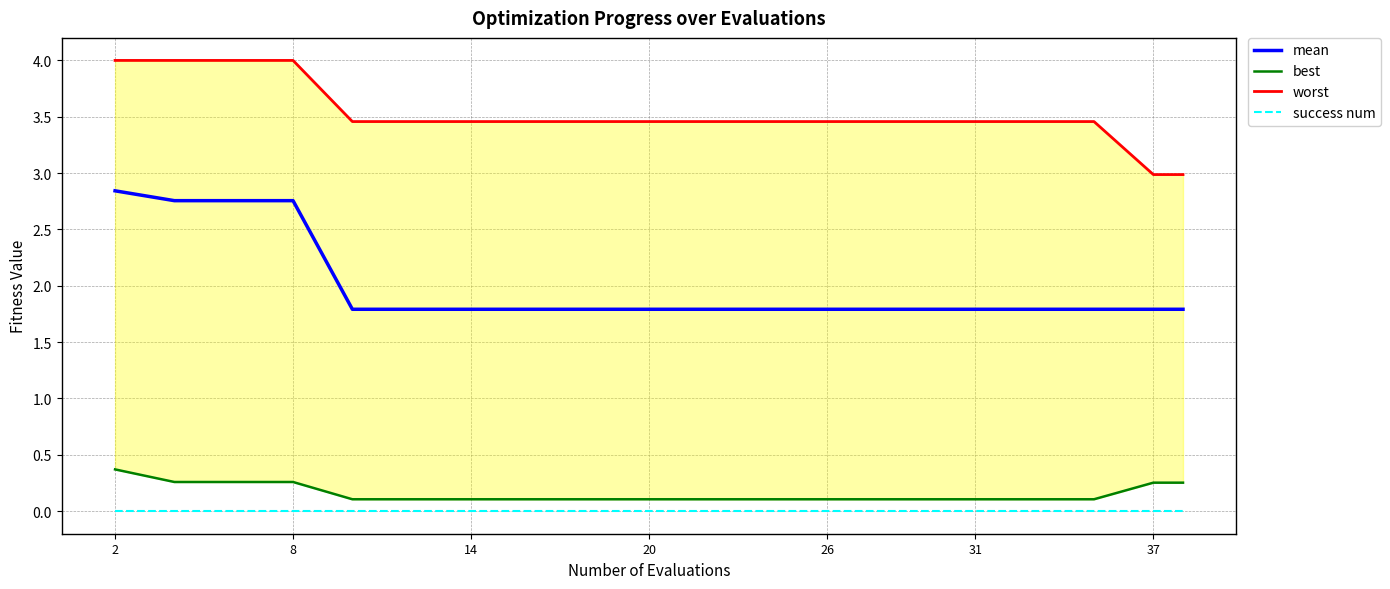

At which category is the sum across all series the highest?

2